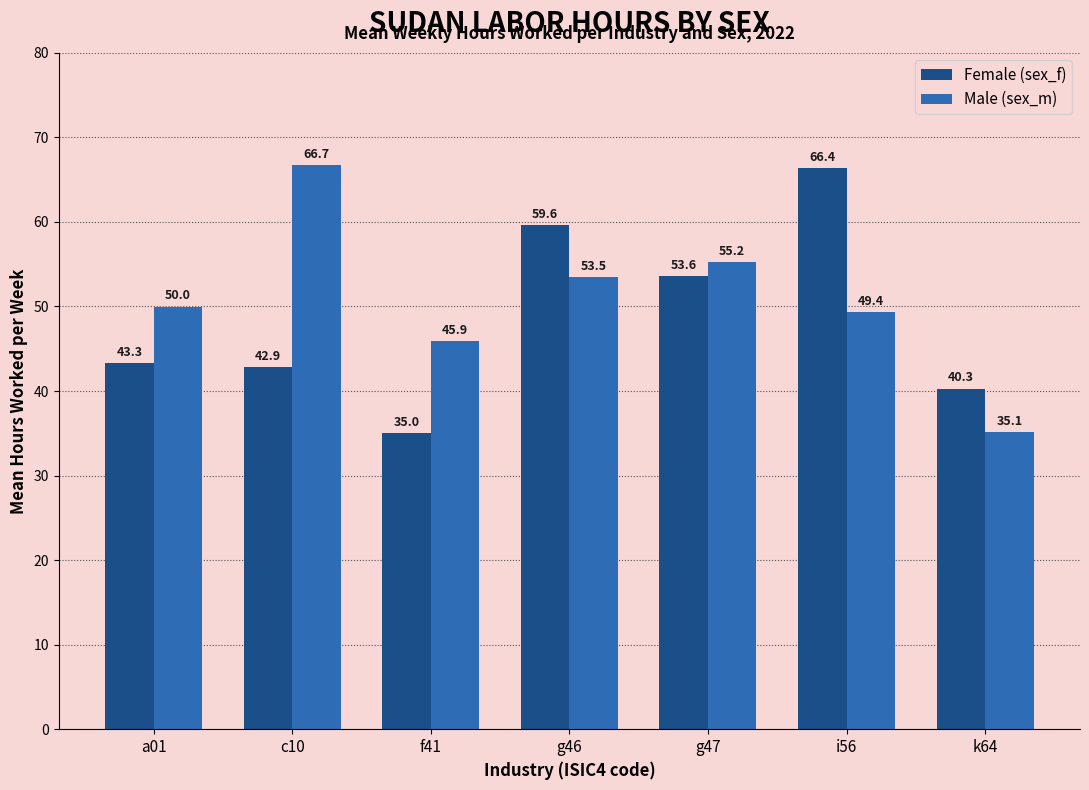

Which series has the widest spread of values?

Male (sex_m)